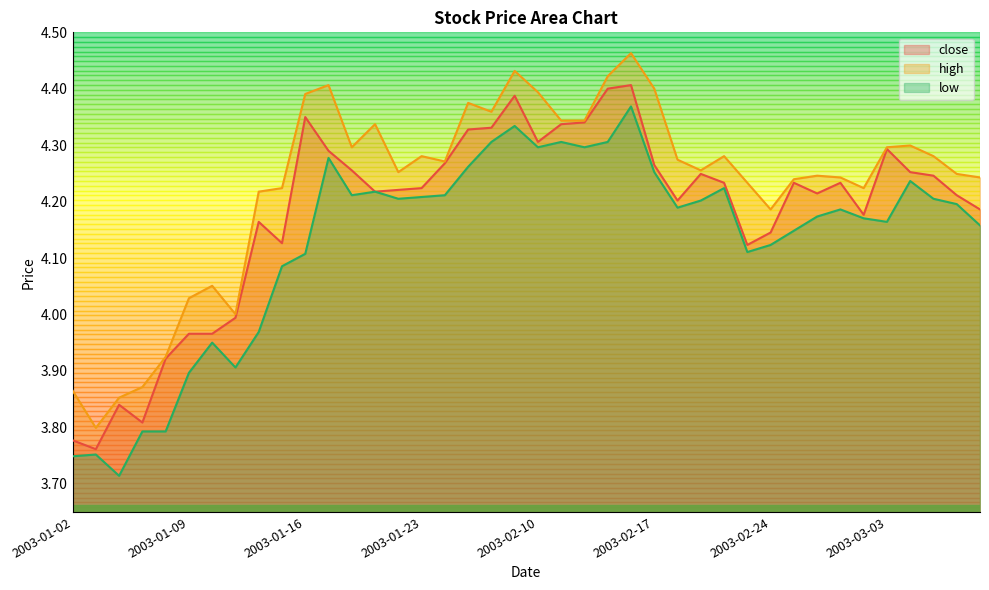

What is the difference between the second highest and minimum values in the high series?

0.6